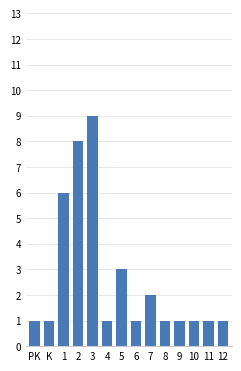

Reading right to left, list all the values displayed in this chart.

12=1	11=1	10=1	9=1	8=1	7=2	6=1	5=3	4=1	3=9	2=8	1=6	K=1	PK=1